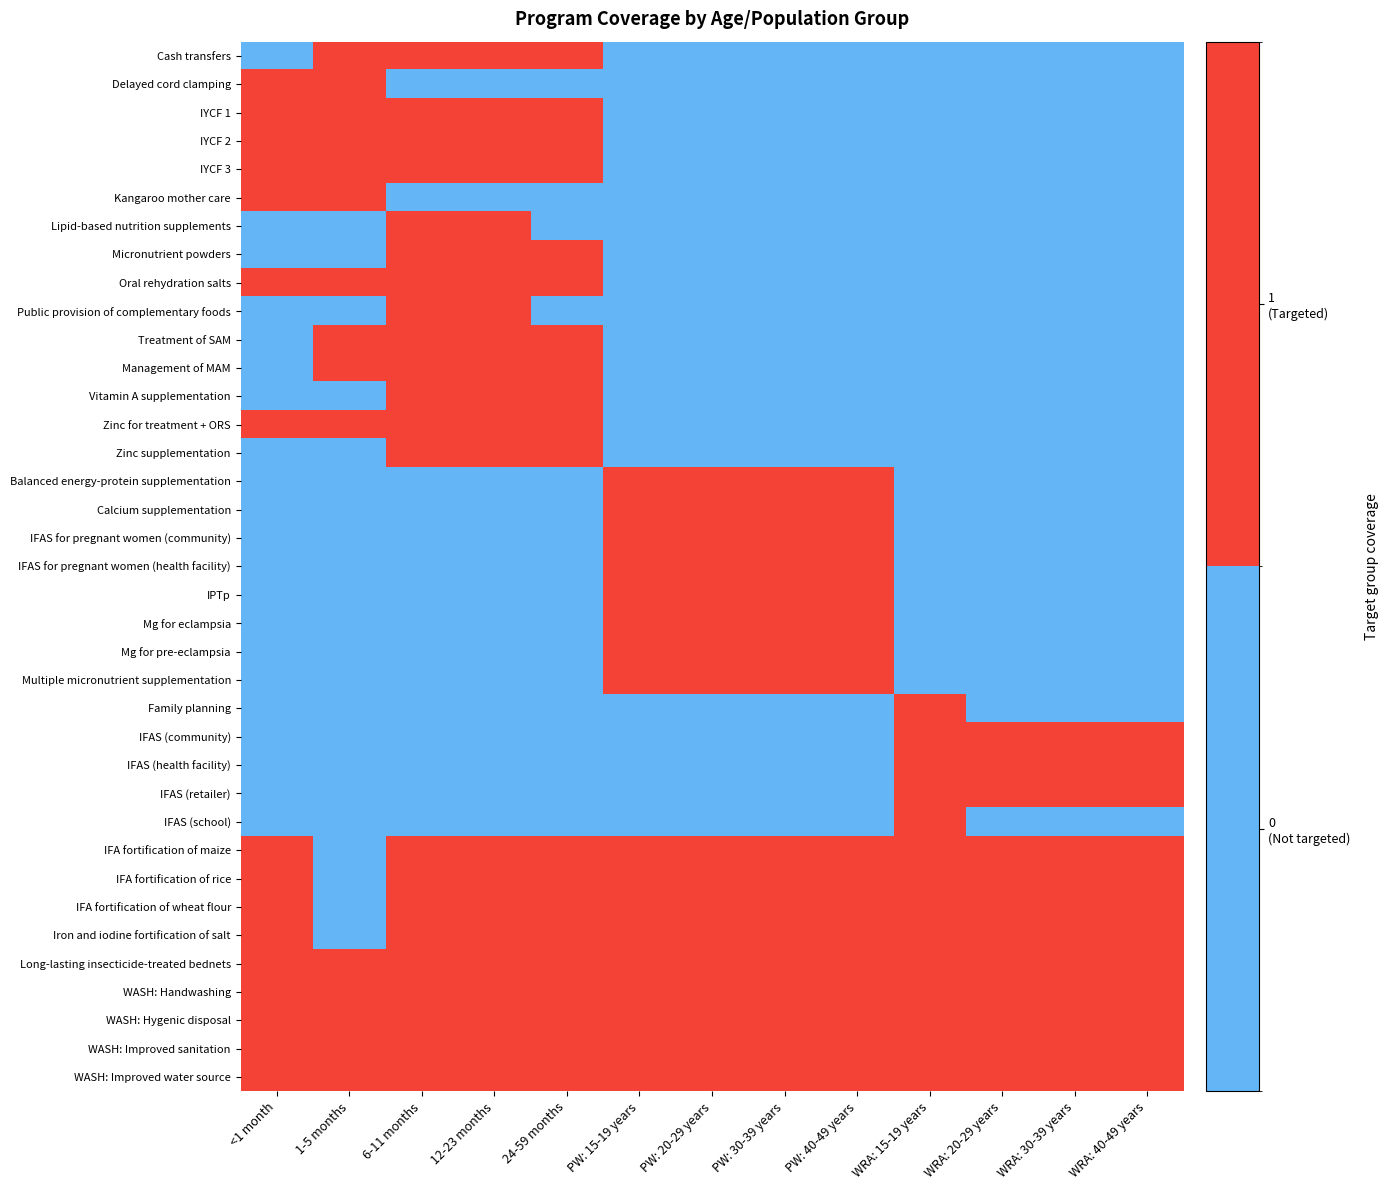

Reading left to right, list all the values displayed in this chart.

Cash transfers: <1 month=0	1-5 months=1	6-11 months=1	12-23 months=1	24-59 months=1	PW: 15-19 years=0	PW: 20-29 years=0	PW: 30-39 years=0	PW: 40-49 years=0	WRA: 15-19 years=0	WRA: 20-29 years=0	WRA: 30-39 years=0	WRA: 40-49 years=0
Delayed cord clamping: <1 month=1	1-5 months=1	6-11 months=0	12-23 months=0	24-59 months=0	PW: 15-19 years=0	PW: 20-29 years=0	PW: 30-39 years=0	PW: 40-49 years=0	WRA: 15-19 years=0	WRA: 20-29 years=0	WRA: 30-39 years=0	WRA: 40-49 years=0
IYCF 1: <1 month=1	1-5 months=1	6-11 months=1	12-23 months=1	24-59 months=1	PW: 15-19 years=0	PW: 20-29 years=0	PW: 30-39 years=0	PW: 40-49 years=0	WRA: 15-19 years=0	WRA: 20-29 years=0	WRA: 30-39 years=0	WRA: 40-49 years=0
IYCF 2: <1 month=1	1-5 months=1	6-11 months=1	12-23 months=1	24-59 months=1	PW: 15-19 years=0	PW: 20-29 years=0	PW: 30-39 years=0	PW: 40-49 years=0	WRA: 15-19 years=0	WRA: 20-29 years=0	WRA: 30-39 years=0	WRA: 40-49 years=0
IYCF 3: <1 month=1	1-5 months=1	6-11 months=1	12-23 months=1	24-59 months=1	PW: 15-19 years=0	PW: 20-29 years=0	PW: 30-39 years=0	PW: 40-49 years=0	WRA: 15-19 years=0	WRA: 20-29 years=0	WRA: 30-39 years=0	WRA: 40-49 years=0
Kangaroo mother care: <1 month=1	1-5 months=1	6-11 months=0	12-23 months=0	24-59 months=0	PW: 15-19 years=0	PW: 20-29 years=0	PW: 30-39 years=0	PW: 40-49 years=0	WRA: 15-19 years=0	WRA: 20-29 years=0	WRA: 30-39 years=0	WRA: 40-49 years=0
Lipid-based nutrition supplements: <1 month=0	1-5 months=0	6-11 months=1	12-23 months=1	24-59 months=0	PW: 15-19 years=0	PW: 20-29 years=0	PW: 30-39 years=0	PW: 40-49 years=0	WRA: 15-19 years=0	WRA: 20-29 years=0	WRA: 30-39 years=0	WRA: 40-49 years=0
Micronutrient powders: <1 month=0	1-5 months=0	6-11 months=1	12-23 months=1	24-59 months=1	PW: 15-19 years=0	PW: 20-29 years=0	PW: 30-39 years=0	PW: 40-49 years=0	WRA: 15-19 years=0	WRA: 20-29 years=0	WRA: 30-39 years=0	WRA: 40-49 years=0
Oral rehydration salts: <1 month=1	1-5 months=1	6-11 months=1	12-23 months=1	24-59 months=1	PW: 15-19 years=0	PW: 20-29 years=0	PW: 30-39 years=0	PW: 40-49 years=0	WRA: 15-19 years=0	WRA: 20-29 years=0	WRA: 30-39 years=0	WRA: 40-49 years=0
Public provision of complementary foods: <1 month=0	1-5 months=0	6-11 months=1	12-23 months=1	24-59 months=0	PW: 15-19 years=0	PW: 20-29 years=0	PW: 30-39 years=0	PW: 40-49 years=0	WRA: 15-19 years=0	WRA: 20-29 years=0	WRA: 30-39 years=0	WRA: 40-49 years=0
Treatment of SAM: <1 month=0	1-5 months=1	6-11 months=1	12-23 months=1	24-59 months=1	PW: 15-19 years=0	PW: 20-29 years=0	PW: 30-39 years=0	PW: 40-49 years=0	WRA: 15-19 years=0	WRA: 20-29 years=0	WRA: 30-39 years=0	WRA: 40-49 years=0
Management of MAM: <1 month=0	1-5 months=1	6-11 months=1	12-23 months=1	24-59 months=1	PW: 15-19 years=0	PW: 20-29 years=0	PW: 30-39 years=0	PW: 40-49 years=0	WRA: 15-19 years=0	WRA: 20-29 years=0	WRA: 30-39 years=0	WRA: 40-49 years=0
Vitamin A supplementation: <1 month=0	1-5 months=0	6-11 months=1	12-23 months=1	24-59 months=1	PW: 15-19 years=0	PW: 20-29 years=0	PW: 30-39 years=0	PW: 40-49 years=0	WRA: 15-19 years=0	WRA: 20-29 years=0	WRA: 30-39 years=0	WRA: 40-49 years=0
Zinc for treatment + ORS: <1 month=1	1-5 months=1	6-11 months=1	12-23 months=1	24-59 months=1	PW: 15-19 years=0	PW: 20-29 years=0	PW: 30-39 years=0	PW: 40-49 years=0	WRA: 15-19 years=0	WRA: 20-29 years=0	WRA: 30-39 years=0	WRA: 40-49 years=0
Zinc supplementation: <1 month=0	1-5 months=0	6-11 months=1	12-23 months=1	24-59 months=1	PW: 15-19 years=0	PW: 20-29 years=0	PW: 30-39 years=0	PW: 40-49 years=0	WRA: 15-19 years=0	WRA: 20-29 years=0	WRA: 30-39 years=0	WRA: 40-49 years=0
Balanced energy-protein supplementation: <1 month=0	1-5 months=0	6-11 months=0	12-23 months=0	24-59 months=0	PW: 15-19 years=1	PW: 20-29 years=1	PW: 30-39 years=1	PW: 40-49 years=1	WRA: 15-19 years=0	WRA: 20-29 years=0	WRA: 30-39 years=0	WRA: 40-49 years=0
Calcium supplementation: <1 month=0	1-5 months=0	6-11 months=0	12-23 months=0	24-59 months=0	PW: 15-19 years=1	PW: 20-29 years=1	PW: 30-39 years=1	PW: 40-49 years=1	WRA: 15-19 years=0	WRA: 20-29 years=0	WRA: 30-39 years=0	WRA: 40-49 years=0
IFAS for pregnant women (community): <1 month=0	1-5 months=0	6-11 months=0	12-23 months=0	24-59 months=0	PW: 15-19 years=1	PW: 20-29 years=1	PW: 30-39 years=1	PW: 40-49 years=1	WRA: 15-19 years=0	WRA: 20-29 years=0	WRA: 30-39 years=0	WRA: 40-49 years=0
IFAS for pregnant women (health facility): <1 month=0	1-5 months=0	6-11 months=0	12-23 months=0	24-59 months=0	PW: 15-19 years=1	PW: 20-29 years=1	PW: 30-39 years=1	PW: 40-49 years=1	WRA: 15-19 years=0	WRA: 20-29 years=0	WRA: 30-39 years=0	WRA: 40-49 years=0
IPTp: <1 month=0	1-5 months=0	6-11 months=0	12-23 months=0	24-59 months=0	PW: 15-19 years=1	PW: 20-29 years=1	PW: 30-39 years=1	PW: 40-49 years=1	WRA: 15-19 years=0	WRA: 20-29 years=0	WRA: 30-39 years=0	WRA: 40-49 years=0
Mg for eclampsia: <1 month=0	1-5 months=0	6-11 months=0	12-23 months=0	24-59 months=0	PW: 15-19 years=1	PW: 20-29 years=1	PW: 30-39 years=1	PW: 40-49 years=1	WRA: 15-19 years=0	WRA: 20-29 years=0	WRA: 30-39 years=0	WRA: 40-49 years=0
Mg for pre-eclampsia: <1 month=0	1-5 months=0	6-11 months=0	12-23 months=0	24-59 months=0	PW: 15-19 years=1	PW: 20-29 years=1	PW: 30-39 years=1	PW: 40-49 years=1	WRA: 15-19 years=0	WRA: 20-29 years=0	WRA: 30-39 years=0	WRA: 40-49 years=0
Multiple micronutrient supplementation: <1 month=0	1-5 months=0	6-11 months=0	12-23 months=0	24-59 months=0	PW: 15-19 years=1	PW: 20-29 years=1	PW: 30-39 years=1	PW: 40-49 years=1	WRA: 15-19 years=0	WRA: 20-29 years=0	WRA: 30-39 years=0	WRA: 40-49 years=0
Family planning: <1 month=0	1-5 months=0	6-11 months=0	12-23 months=0	24-59 months=0	PW: 15-19 years=0	PW: 20-29 years=0	PW: 30-39 years=0	PW: 40-49 years=0	WRA: 15-19 years=1	WRA: 20-29 years=0	WRA: 30-39 years=0	WRA: 40-49 years=0
IFAS (community): <1 month=0	1-5 months=0	6-11 months=0	12-23 months=0	24-59 months=0	PW: 15-19 years=0	PW: 20-29 years=0	PW: 30-39 years=0	PW: 40-49 years=0	WRA: 15-19 years=1	WRA: 20-29 years=1	WRA: 30-39 years=1	WRA: 40-49 years=1
IFAS (health facility): <1 month=0	1-5 months=0	6-11 months=0	12-23 months=0	24-59 months=0	PW: 15-19 years=0	PW: 20-29 years=0	PW: 30-39 years=0	PW: 40-49 years=0	WRA: 15-19 years=1	WRA: 20-29 years=1	WRA: 30-39 years=1	WRA: 40-49 years=1
IFAS (retailer): <1 month=0	1-5 months=0	6-11 months=0	12-23 months=0	24-59 months=0	PW: 15-19 years=0	PW: 20-29 years=0	PW: 30-39 years=0	PW: 40-49 years=0	WRA: 15-19 years=1	WRA: 20-29 years=1	WRA: 30-39 years=1	WRA: 40-49 years=1
IFAS (school): <1 month=0	1-5 months=0	6-11 months=0	12-23 months=0	24-59 months=0	PW: 15-19 years=0	PW: 20-29 years=0	PW: 30-39 years=0	PW: 40-49 years=0	WRA: 15-19 years=1	WRA: 20-29 years=0	WRA: 30-39 years=0	WRA: 40-49 years=0
IFA fortification of maize: <1 month=1	1-5 months=0	6-11 months=1	12-23 months=1	24-59 months=1	PW: 15-19 years=1	PW: 20-29 years=1	PW: 30-39 years=1	PW: 40-49 years=1	WRA: 15-19 years=1	WRA: 20-29 years=1	WRA: 30-39 years=1	WRA: 40-49 years=1
IFA fortification of rice: <1 month=1	1-5 months=0	6-11 months=1	12-23 months=1	24-59 months=1	PW: 15-19 years=1	PW: 20-29 years=1	PW: 30-39 years=1	PW: 40-49 years=1	WRA: 15-19 years=1	WRA: 20-29 years=1	WRA: 30-39 years=1	WRA: 40-49 years=1
IFA fortification of wheat flour: <1 month=1	1-5 months=0	6-11 months=1	12-23 months=1	24-59 months=1	PW: 15-19 years=1	PW: 20-29 years=1	PW: 30-39 years=1	PW: 40-49 years=1	WRA: 15-19 years=1	WRA: 20-29 years=1	WRA: 30-39 years=1	WRA: 40-49 years=1
Iron and iodine fortification of salt: <1 month=1	1-5 months=0	6-11 months=1	12-23 months=1	24-59 months=1	PW: 15-19 years=1	PW: 20-29 years=1	PW: 30-39 years=1	PW: 40-49 years=1	WRA: 15-19 years=1	WRA: 20-29 years=1	WRA: 30-39 years=1	WRA: 40-49 years=1
Long-lasting insecticide-treated bednets: <1 month=1	1-5 months=1	6-11 months=1	12-23 months=1	24-59 months=1	PW: 15-19 years=1	PW: 20-29 years=1	PW: 30-39 years=1	PW: 40-49 years=1	WRA: 15-19 years=1	WRA: 20-29 years=1	WRA: 30-39 years=1	WRA: 40-49 years=1
WASH: Handwashing: <1 month=1	1-5 months=1	6-11 months=1	12-23 months=1	24-59 months=1	PW: 15-19 years=1	PW: 20-29 years=1	PW: 30-39 years=1	PW: 40-49 years=1	WRA: 15-19 years=1	WRA: 20-29 years=1	WRA: 30-39 years=1	WRA: 40-49 years=1
WASH: Hygenic disposal: <1 month=1	1-5 months=1	6-11 months=1	12-23 months=1	24-59 months=1	PW: 15-19 years=1	PW: 20-29 years=1	PW: 30-39 years=1	PW: 40-49 years=1	WRA: 15-19 years=1	WRA: 20-29 years=1	WRA: 30-39 years=1	WRA: 40-49 years=1
WASH: Improved sanitation: <1 month=1	1-5 months=1	6-11 months=1	12-23 months=1	24-59 months=1	PW: 15-19 years=1	PW: 20-29 years=1	PW: 30-39 years=1	PW: 40-49 years=1	WRA: 15-19 years=1	WRA: 20-29 years=1	WRA: 30-39 years=1	WRA: 40-49 years=1
WASH: Improved water source: <1 month=1	1-5 months=1	6-11 months=1	12-23 months=1	24-59 months=1	PW: 15-19 years=1	PW: 20-29 years=1	PW: 30-39 years=1	PW: 40-49 years=1	WRA: 15-19 years=1	WRA: 20-29 years=1	WRA: 30-39 years=1	WRA: 40-49 years=1